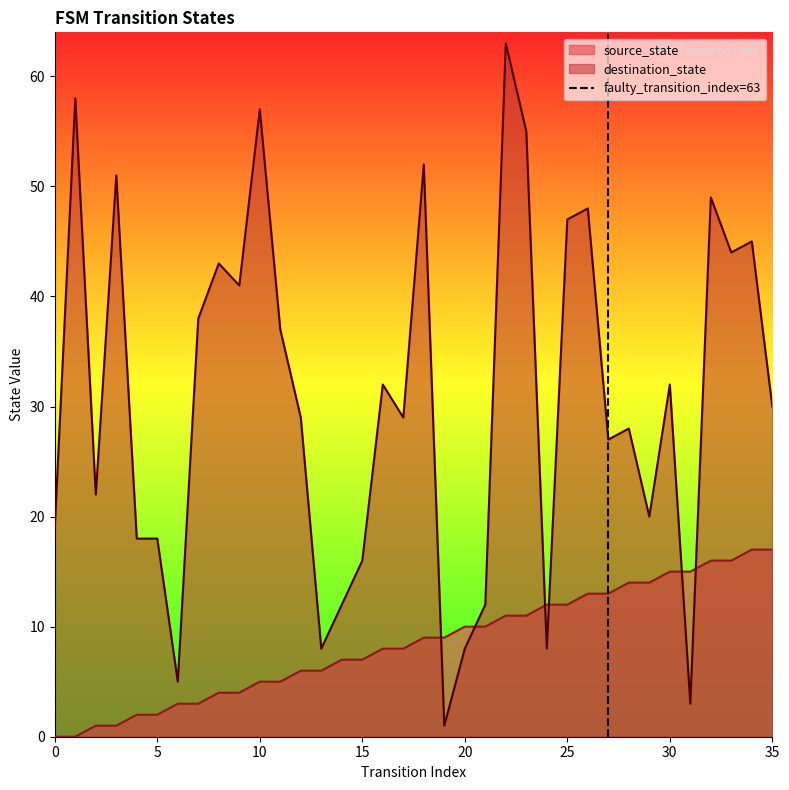

What is the maximum value for destination_state?

63